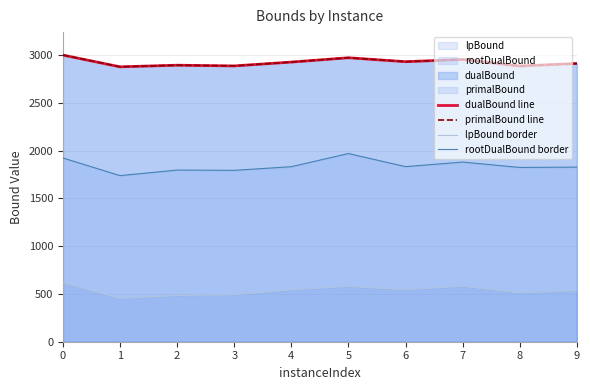

Reading right to left, transcribe all the data shown in this chart.

dualBound line: 9=2911.6	8=2885.3	7=2953.6	6=2930.5	5=2971.8	4=2926.4	3=2886.2	2=2893.7	1=2876.8	0=2999.8
primalBound line: 9=2911.9	8=2885.6	7=2953.9	6=2930.8	5=2972.1	4=2926.7	3=2886.5	2=2894.0	1=2877.0	0=3000.0
lpBound border: 9=534.1	8=510.3	7=580.8	6=544.3	5=579.0	4=543.1	3=492.1	2=484.3	1=452.3	0=618.7
rootDualBound border: 9=1827.3	8=1823.7	7=1880.0	6=1832.3	5=1969.4	4=1831.6	3=1793.5	2=1796.4	1=1738.3	0=1922.9